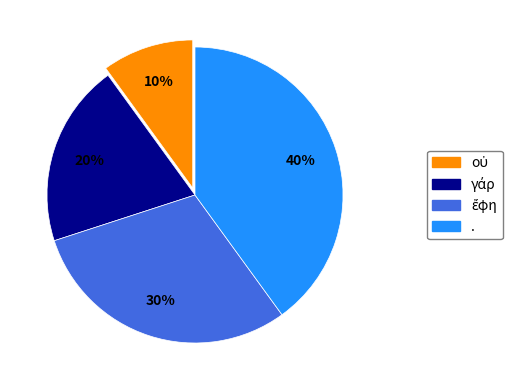

To the nearest percent, what is the difference between the largest and smallest slice percentages?

30%